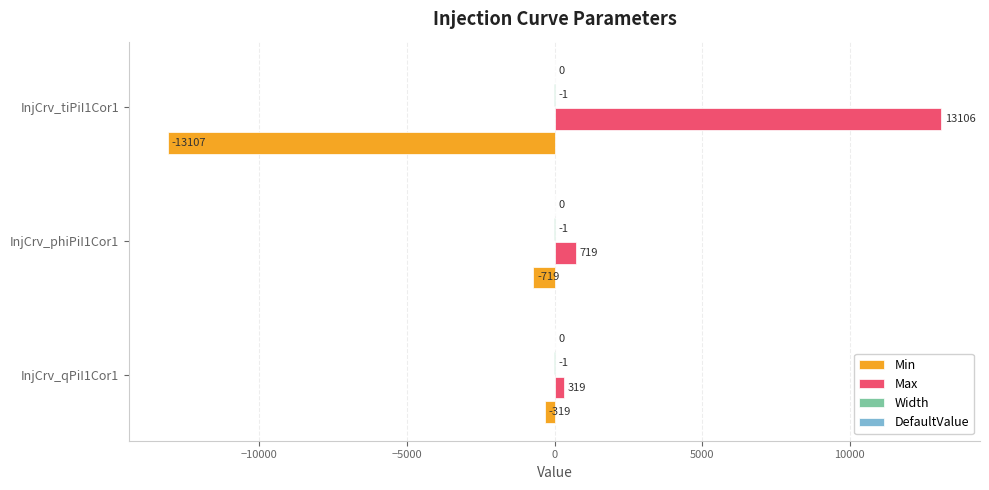

Which label corresponds to the largest value in the chart?

InjCrv_tiPiI1Cor1